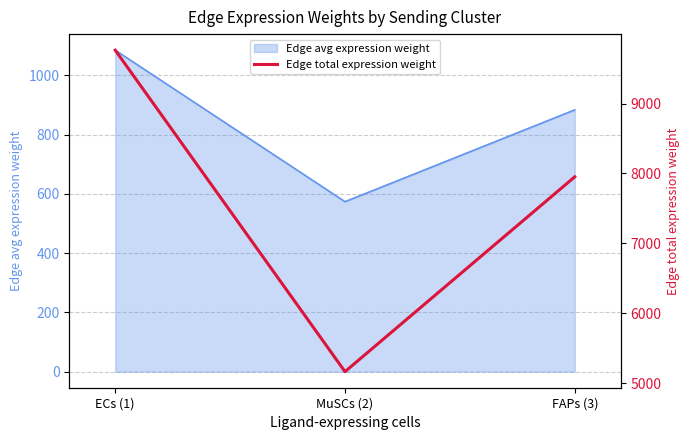

The chart shows a value of 9765.2 at ECs (1). True or false?

True